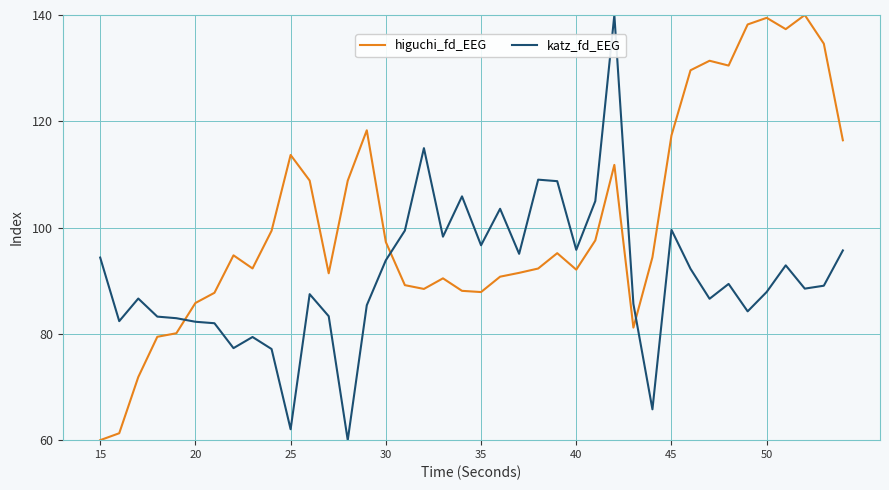

What is the minimum value shown in the chart?

60.0